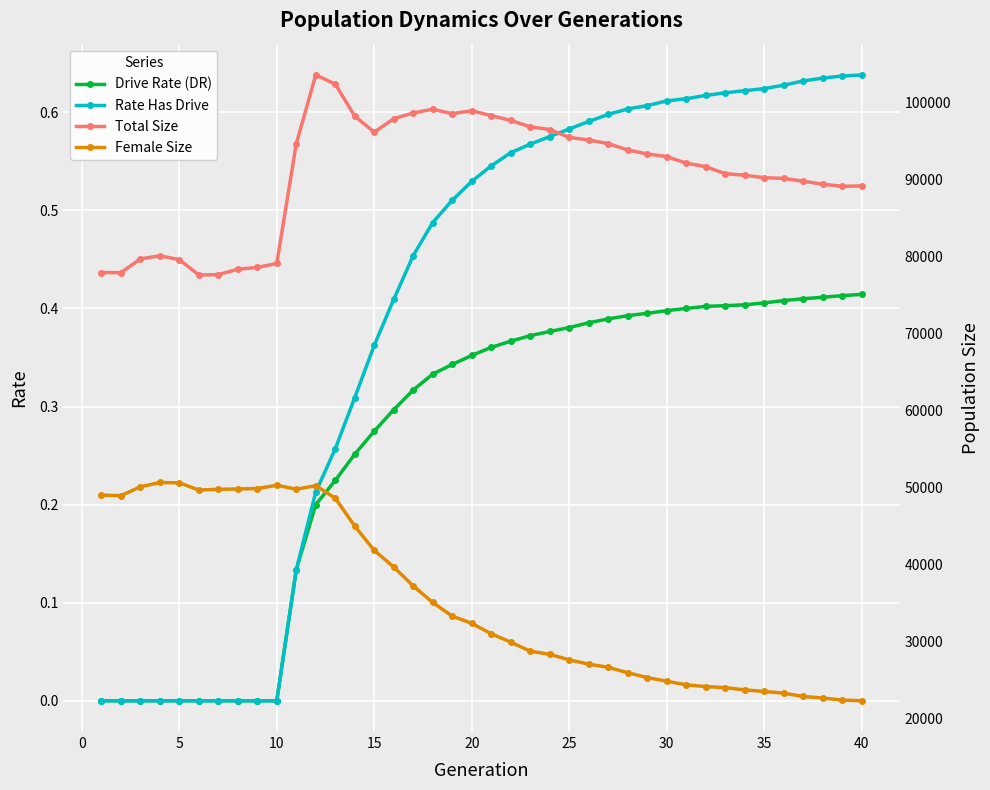

In Female Size, how many points are higher than both neighbors (excluding endpoints)?

3